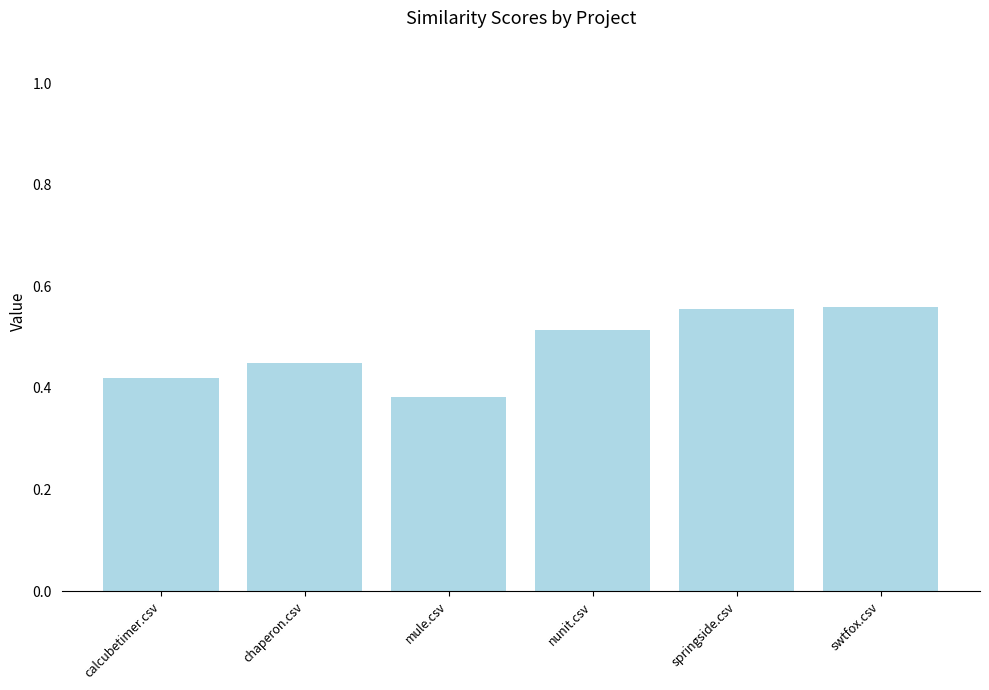

What is the change in value from mule.csv to springside.csv?

+0.2